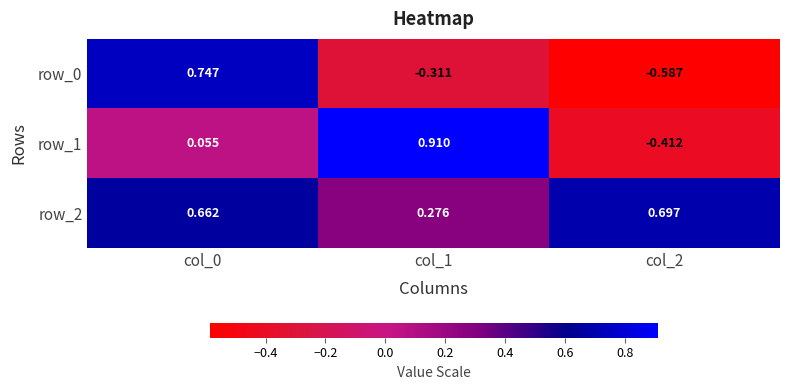

Rank the series by their average value, from highest to lowest.

row_2, row_1, row_0